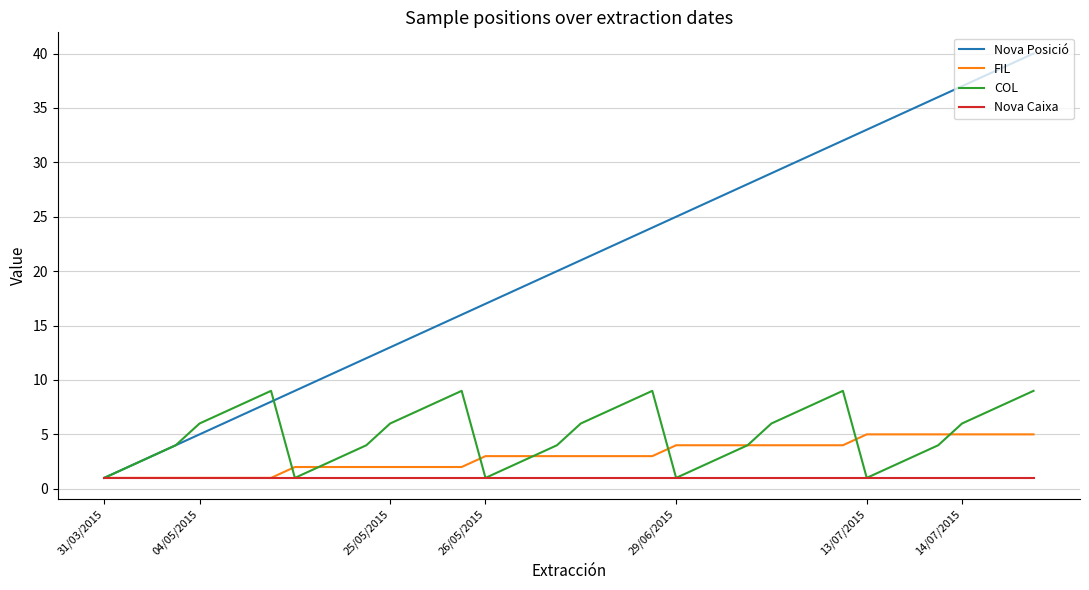

Which series has the largest range (max minus min)?

Nova Posició